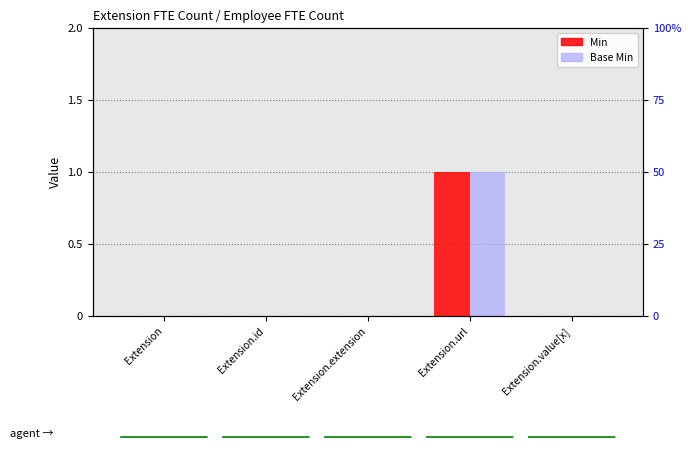

What are all the series names shown in the legend?

Min, Base Min